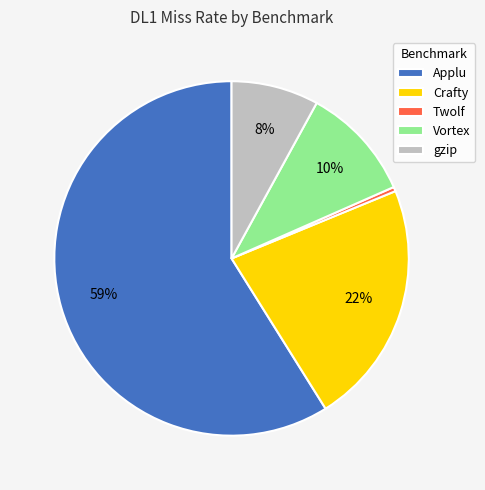

What is the largest slice in the pie chart?

Applu